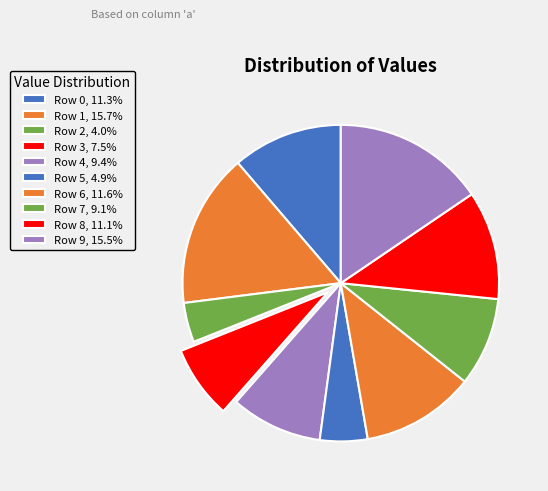

Is there any slice that represents more than half of the pie?

No